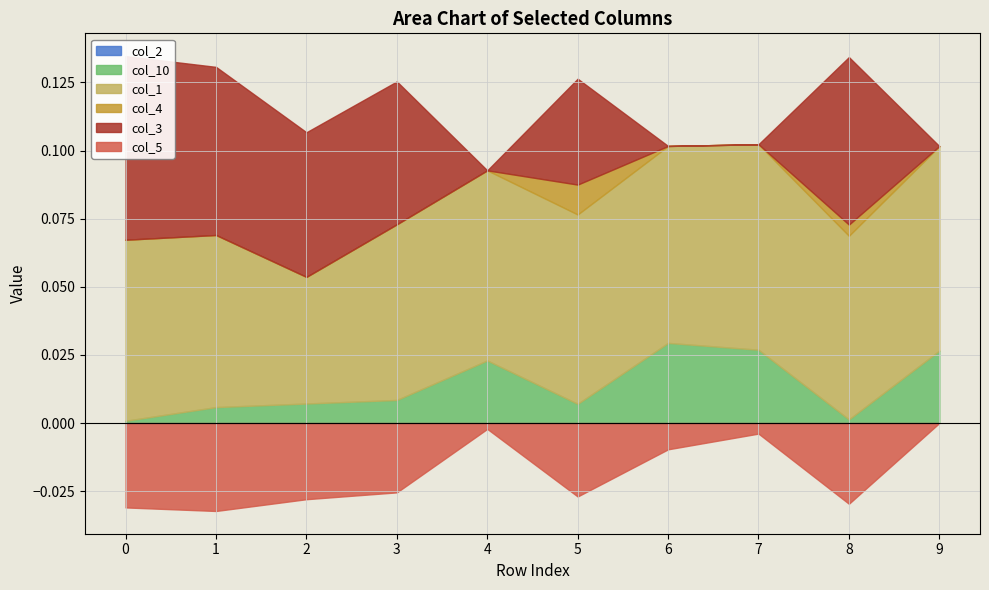

How many data points in col_3 are above 0?

6